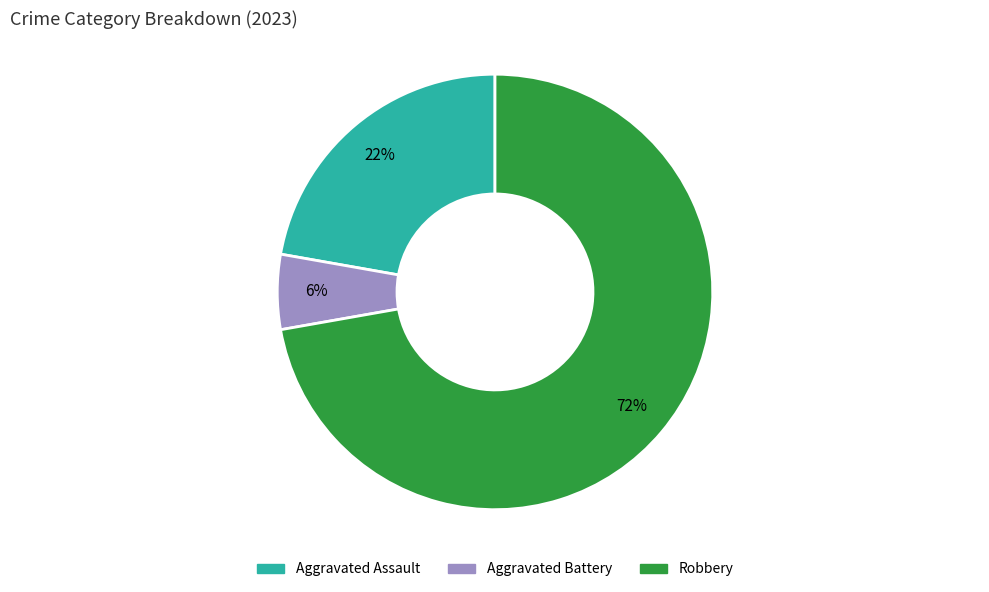

Count the number of slices in the pie.

3